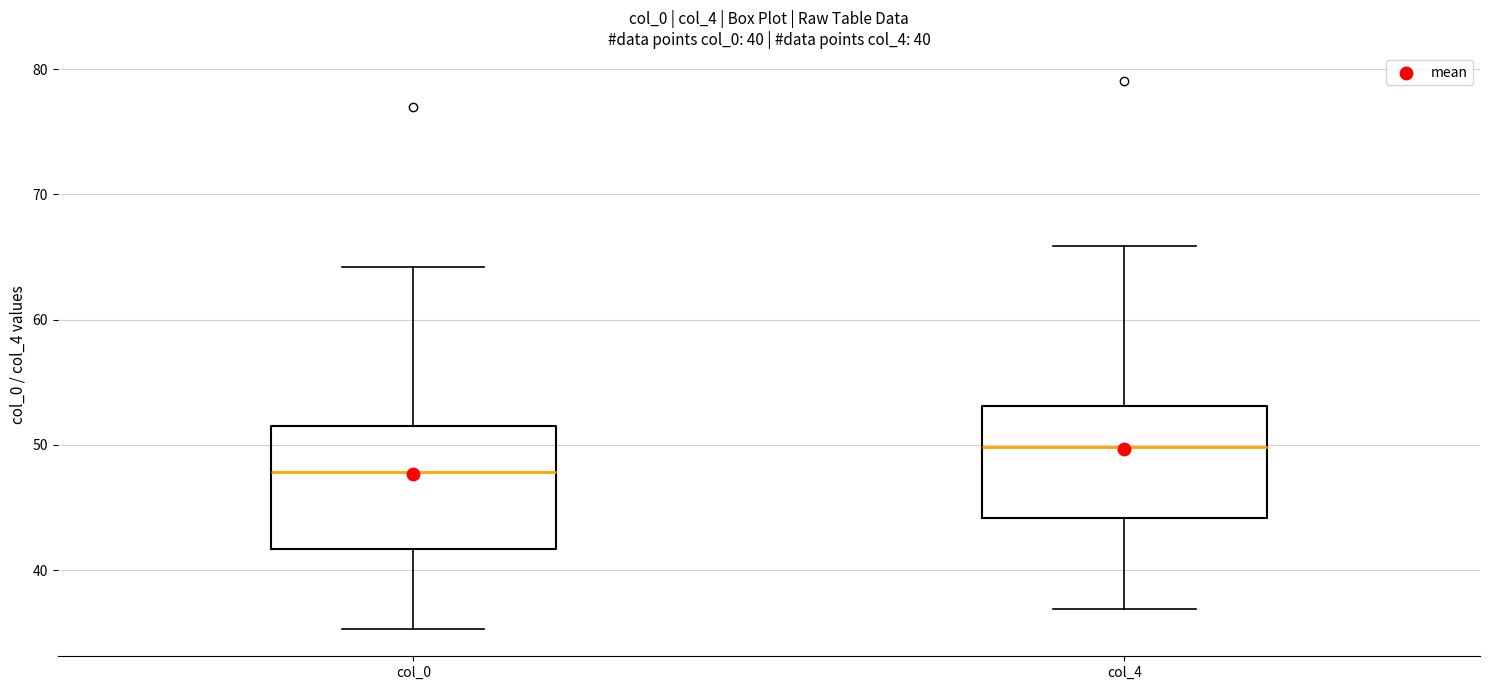

Which box's median line is the highest?

col_4